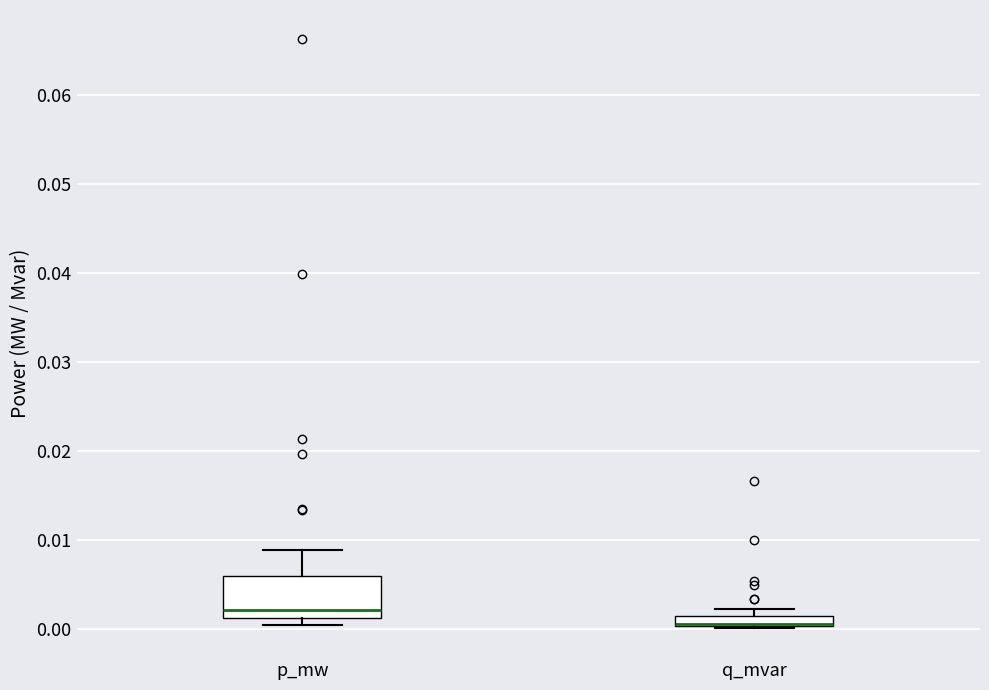

Comparing the boxes themselves (not the whiskers), which one is the tallest?

p_mw